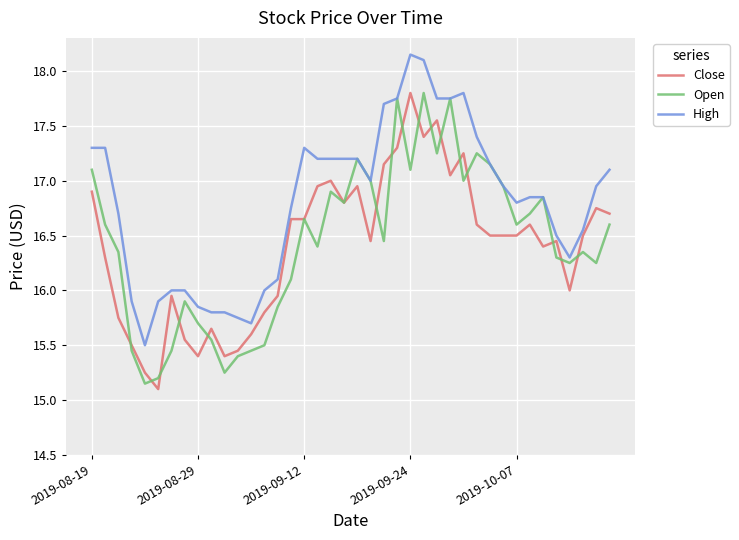

What is the minimum value for High?

15.5